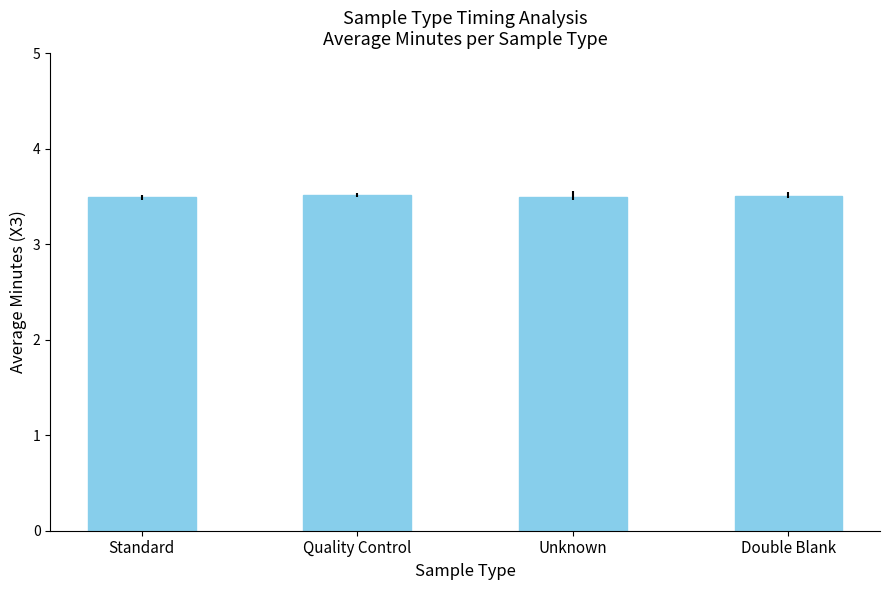

Read the value at Quality Control.

3.5